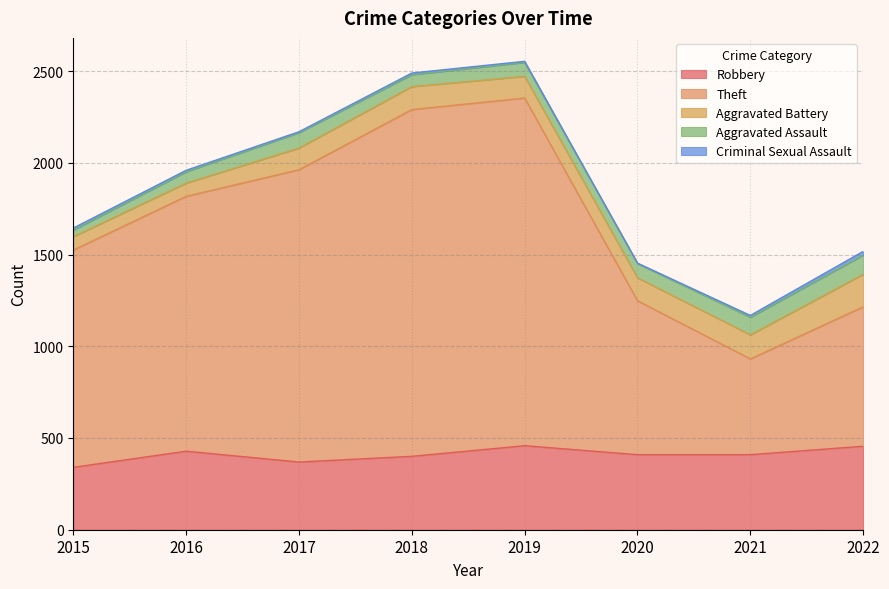

Reading left to right, extract all data points from this chart.

Robbery: 2015=340	2016=428	2017=369	2018=400	2019=458	2020=409	2021=409	2022=455
Theft: 2015=1184	2016=1389	2017=1593	2018=1890	2019=1895	2020=839	2021=522	2022=760
Aggravated Battery: 2015=73	2016=72	2017=118	2018=125	2019=118	2020=125	2021=131	2022=177
Aggravated Assault: 2015=36	2016=62	2017=84	2018=65	2019=76	2020=78	2021=96	2022=105
Criminal Sexual Assault: 2015=11	2016=8	2017=5	2018=9	2019=6	2020=2	2021=10	2022=20